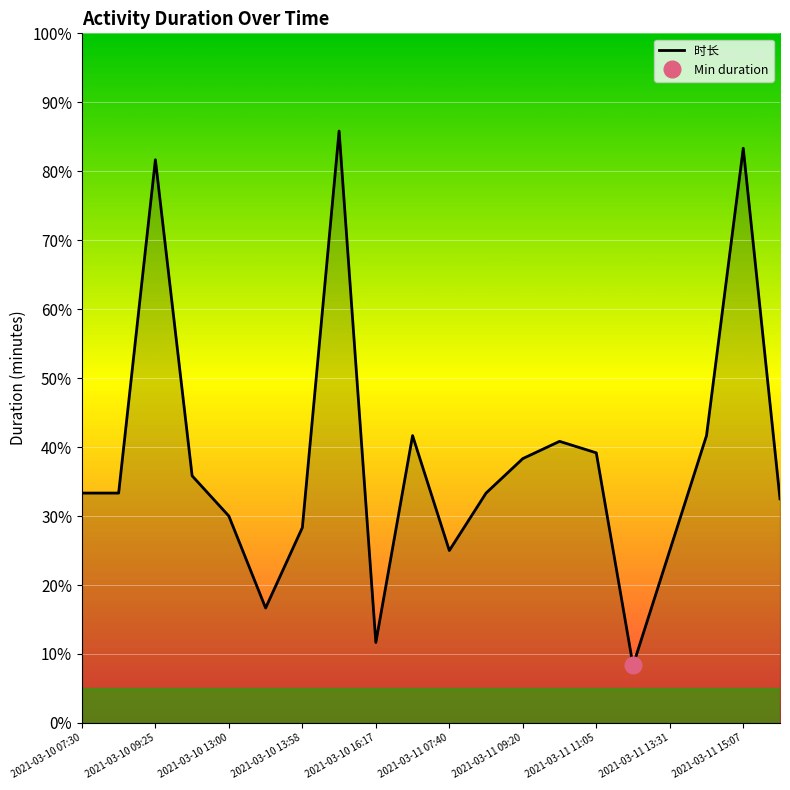

Reading left to right, extract all data points from this chart.

40	40	98	43	36	20	34	103	14	50	30	40	46	49	47	10	30	50	100	39